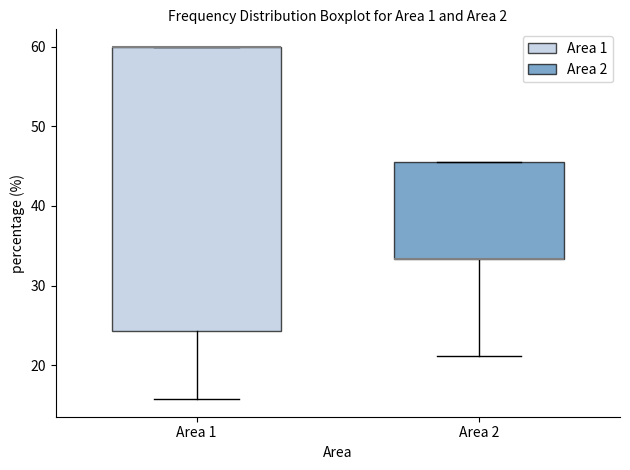

Reading left to right, read every box against the y-axis: the position of its median line, the range the box covers, and the ends of its whiskers. The values are not printed on the chart, so give them approximately, as read against the axis.

Area 1: median 60 (drawn on the box's upper edge), box 24 to 60, whiskers 16 to 60
Area 2: median 33 (drawn on the box's lower edge), box 33 to 46, whiskers 21 to 46